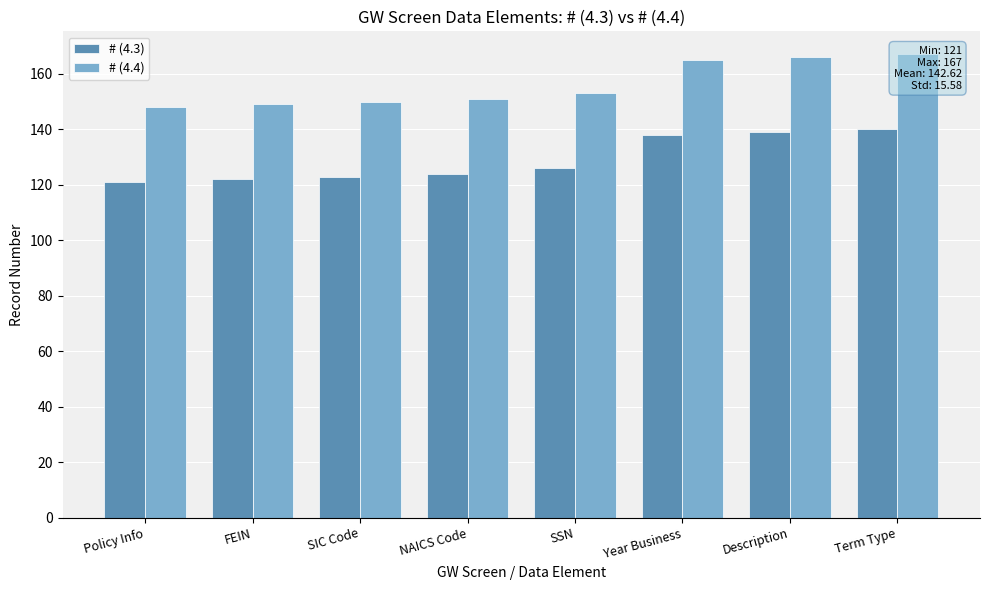

Reading left to right, transcribe all the data shown in this chart.

# (4.3): Policy Info=121	FEIN=122	SIC Code=123	NAICS Code=124	SSN=126	Year Business=138	Description=139	Term Type=140
# (4.4): Policy Info=148	FEIN=149	SIC Code=150	NAICS Code=151	SSN=153	Year Business=165	Description=166	Term Type=167